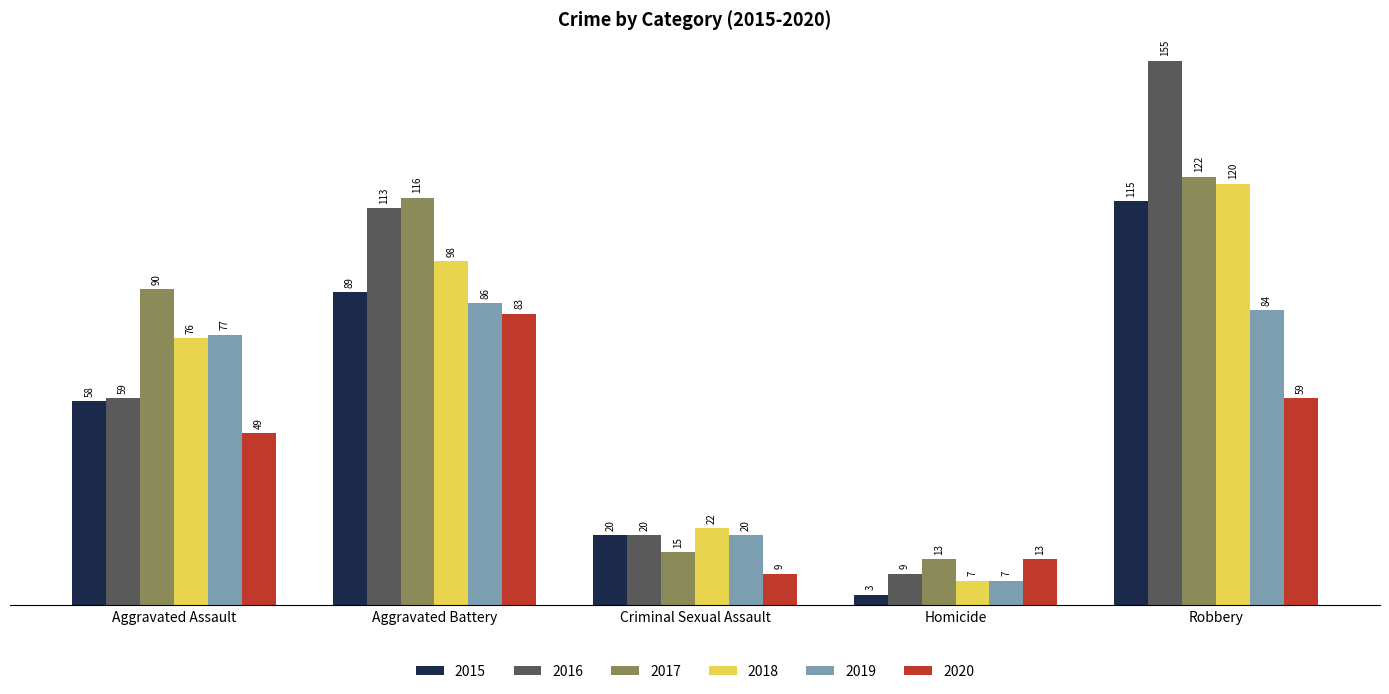

Reading left to right, list all the values displayed in this chart.

2015: 58	89	20	3	115
2016: 59	113	20	9	155
2017: 90	116	15	13	122
2018: 76	98	22	7	120
2019: 77	86	20	7	84
2020: 49	83	9	13	59